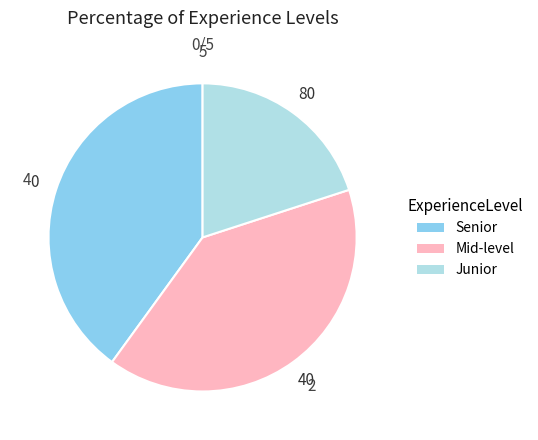

Is Mid-level the majority of the pie?

No